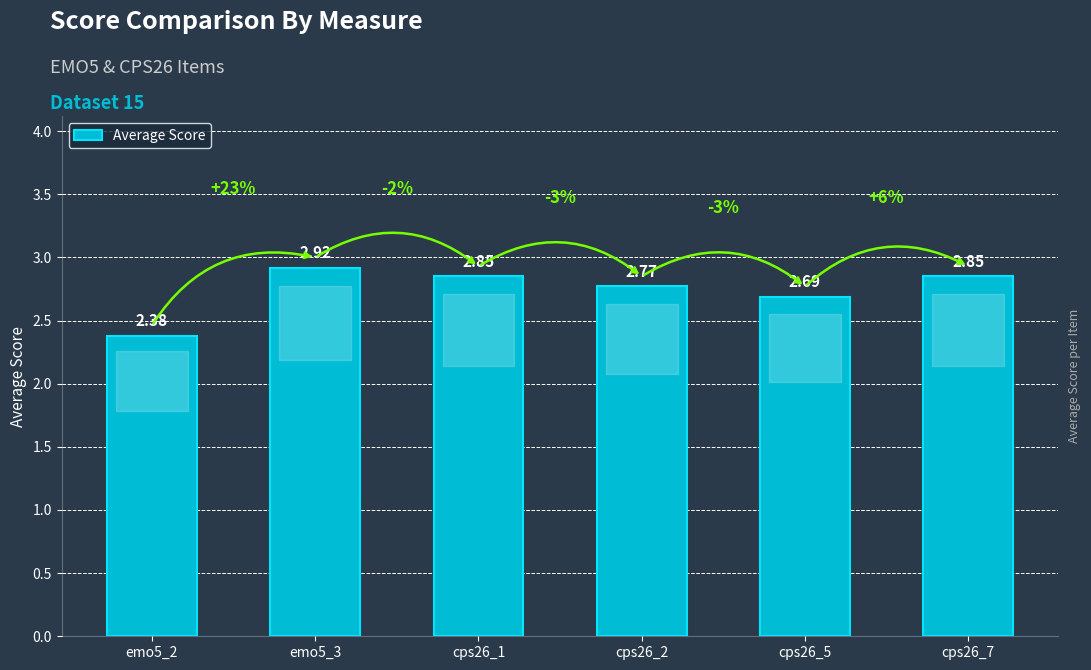

Which has a higher value, cps26_5 or emo5_2?

cps26_5